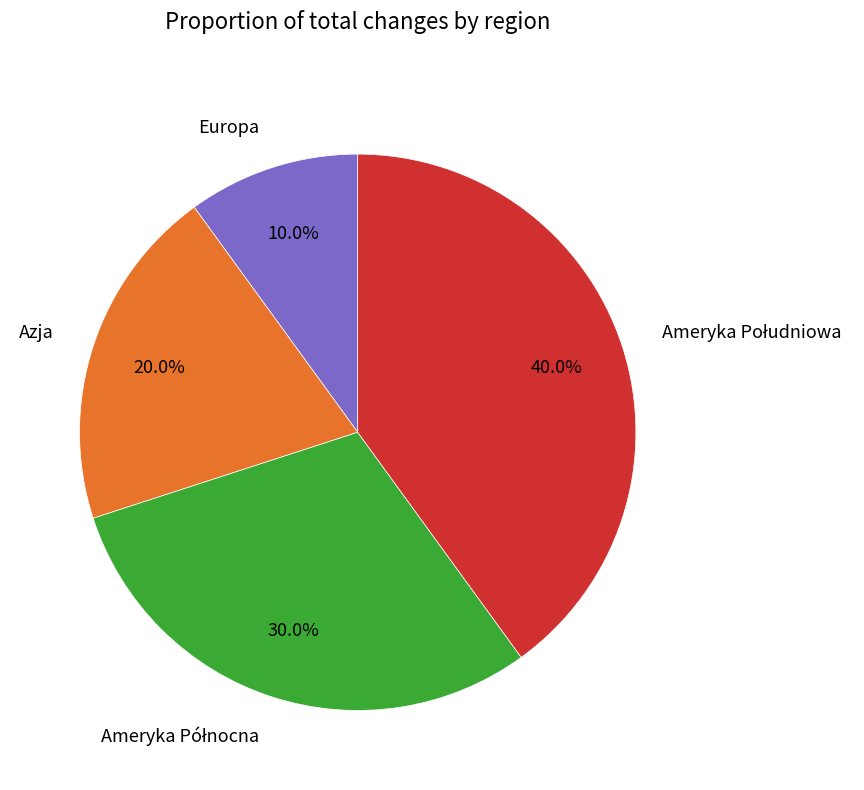

Combined, what portion of the pie is Europa and Azja?

30.0%